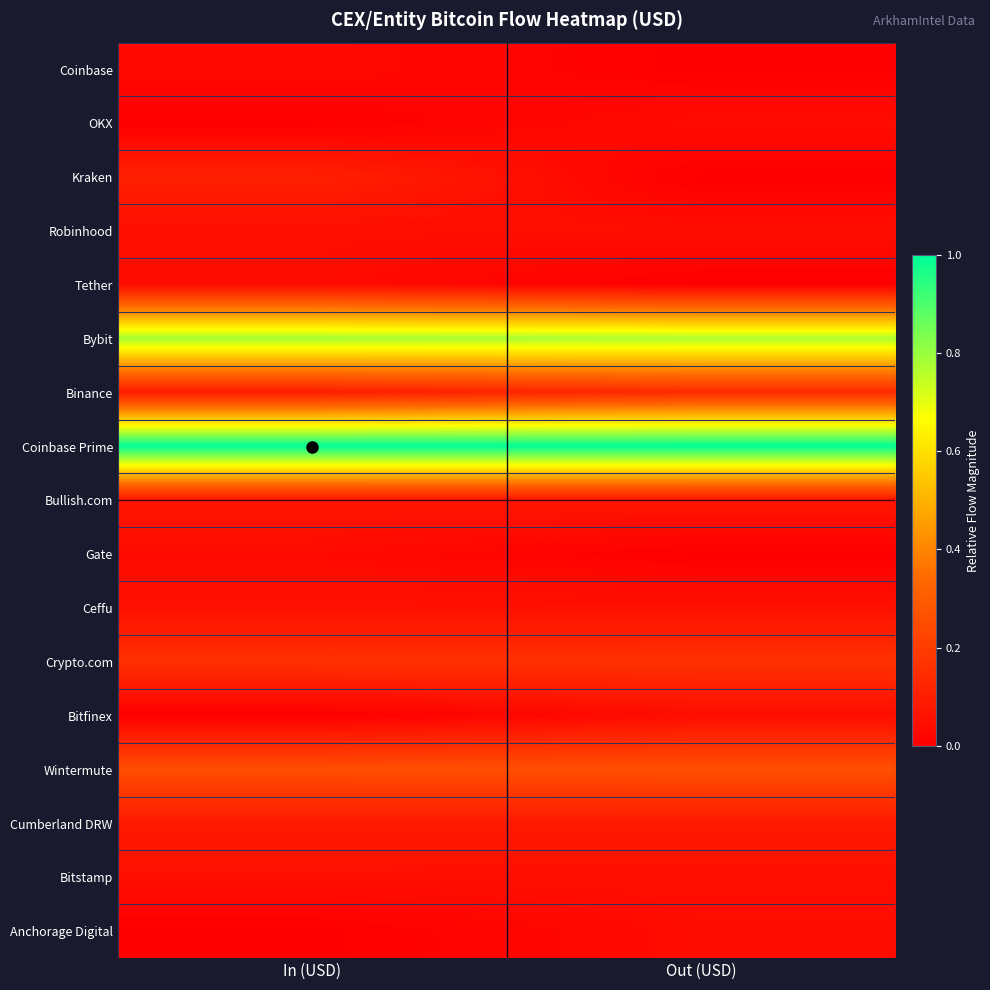

Reading left to right, list all the values displayed in this chart.

Coinbase: In (USD)=0.0	Out (USD)=0.0
OKX: In (USD)=0.0	Out (USD)=0.0
Kraken: In (USD)=0.1	Out (USD)=0.0
Robinhood: In (USD)=0.0	Out (USD)=0.0
Tether: In (USD)=0.0	Out (USD)=0.0
Bybit: In (USD)=0.8	Out (USD)=0.8
Binance: In (USD)=0.1	Out (USD)=0.1
Coinbase Prime: In (USD)=1.0	Out (USD)=1.0
Bullish.com: In (USD)=0.1	Out (USD)=0.1
Gate: In (USD)=0.0	Out (USD)=0.0
Ceffu: In (USD)=0.1	Out (USD)=0.1
Crypto.com: In (USD)=0.2	Out (USD)=0.2
Bitfinex: In (USD)=0.0	Out (USD)=0.0
Wintermute: In (USD)=0.3	Out (USD)=0.3
Cumberland DRW: In (USD)=0.1	Out (USD)=0.1
Bitstamp: In (USD)=0.0	Out (USD)=0.0
Anchorage Digital: In (USD)=0.0	Out (USD)=0.0